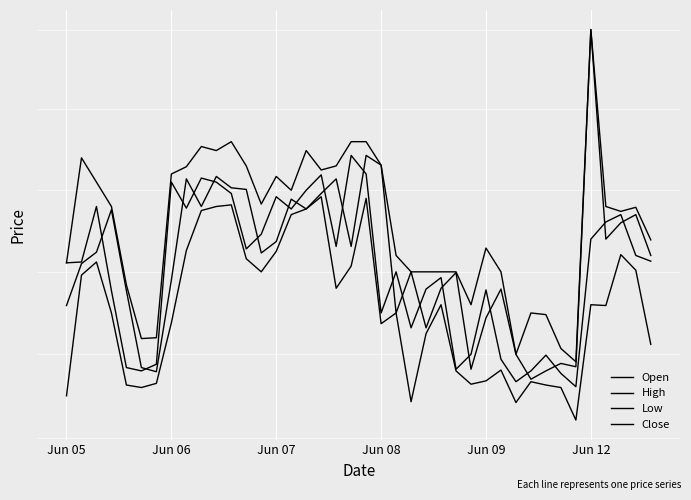

What is the label of the 21st point from the right?

19